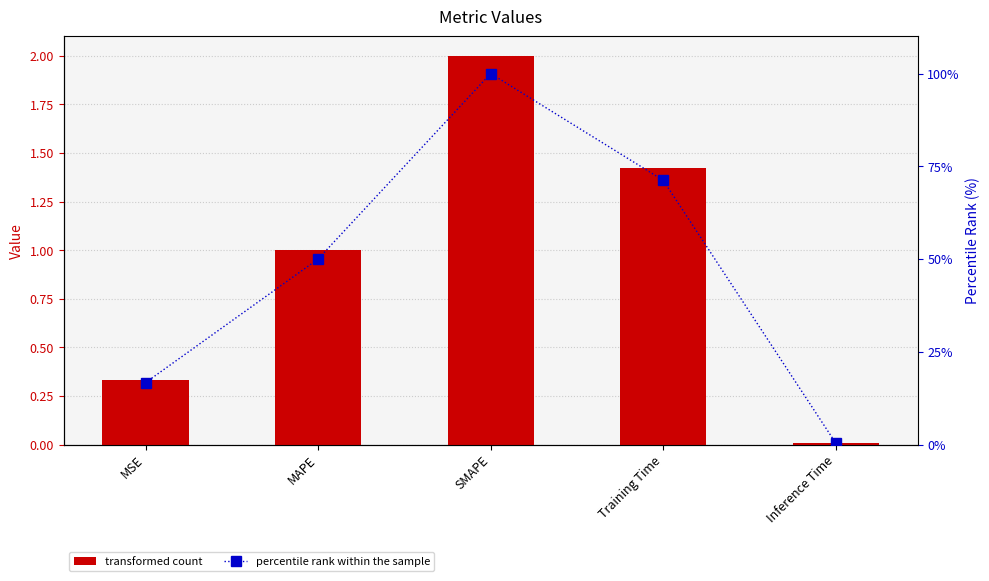

True or false: percentile rank has a value of 16.7 at MSE.

True